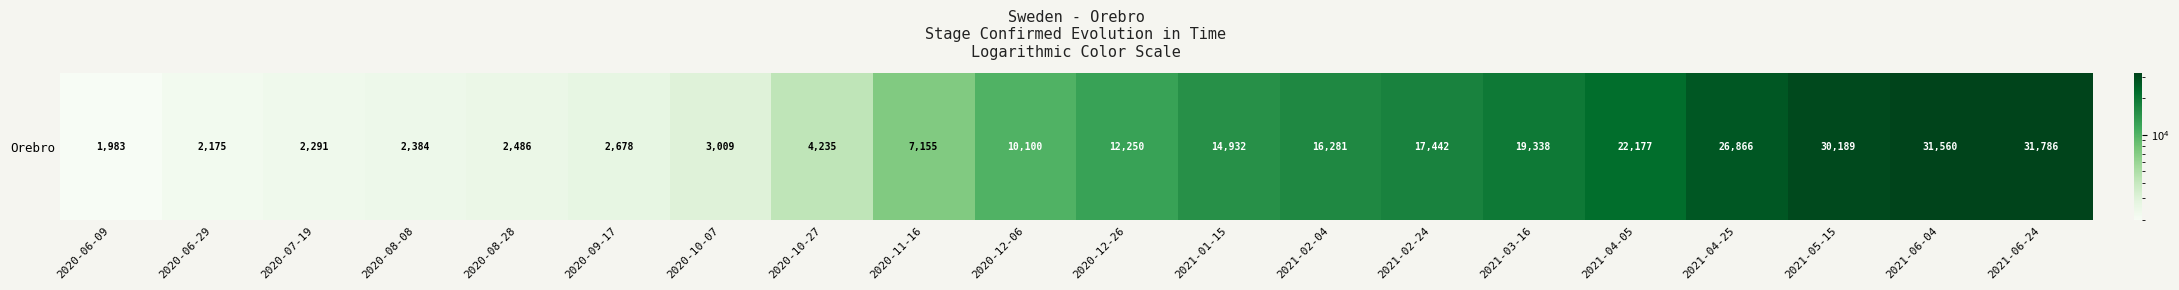

What is the average value?

13066